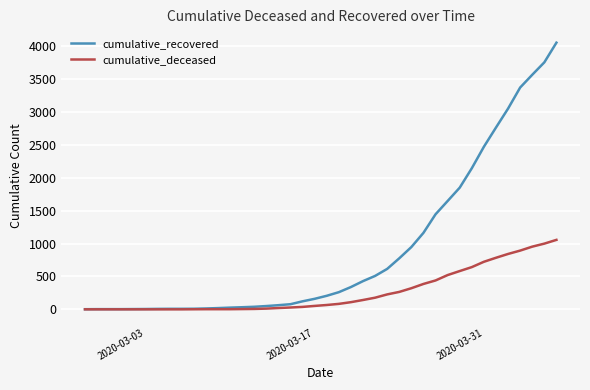

What is the greatest value displayed?

4054